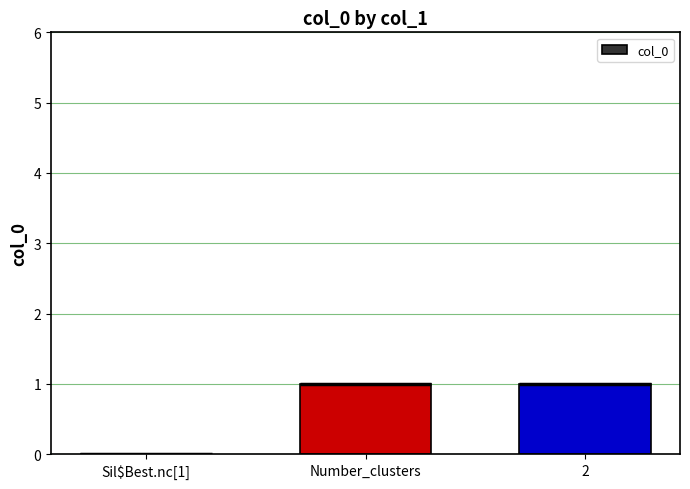

At which category does the chart reach its minimum across all series?

Sil$Best.nc[1]